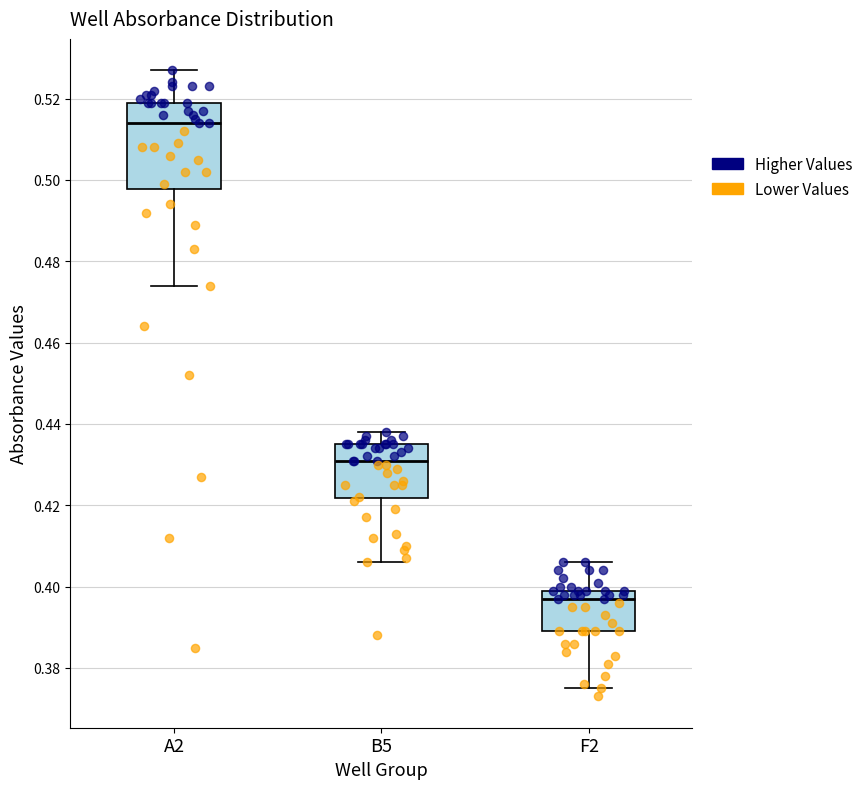

Which box's median line is the lowest?

F2